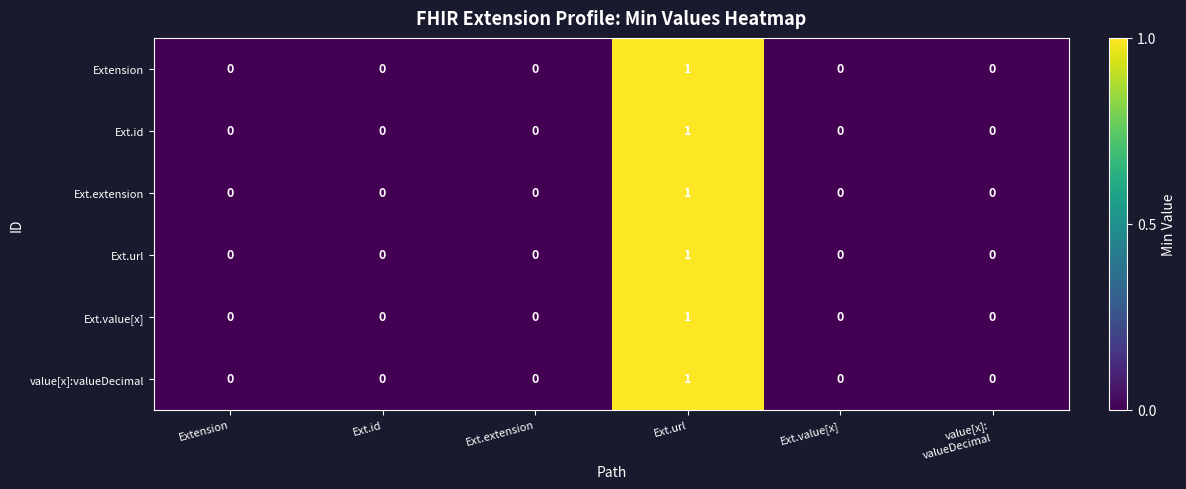

Is it true that Extension equals 0 at Ext.extension?

True